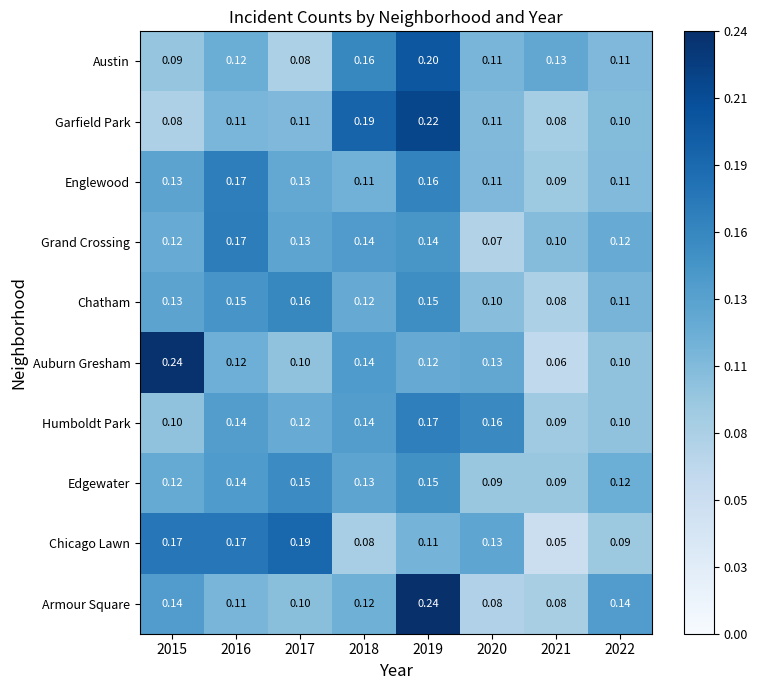

Which series has the largest range (max minus min)?

Auburn Gresham